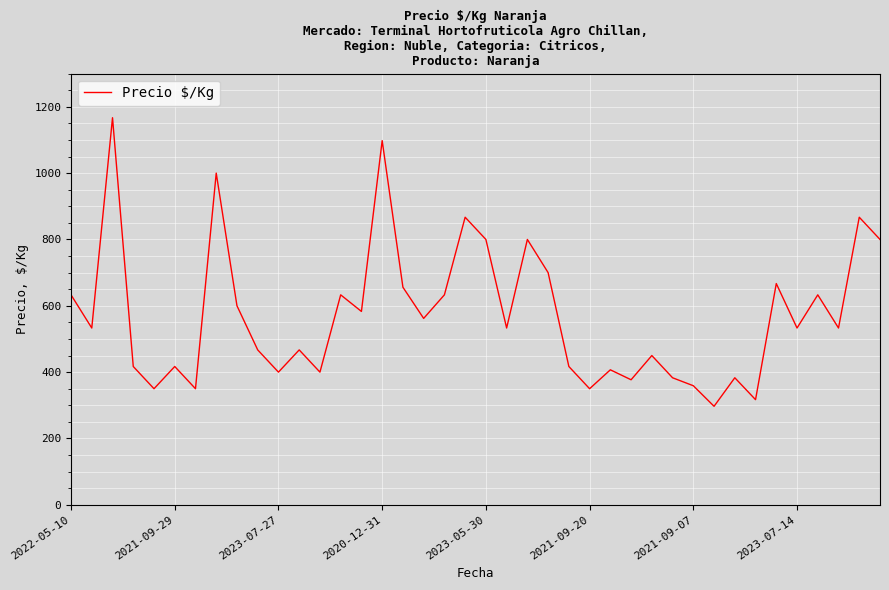

Does the chart have visible grid lines?

Yes